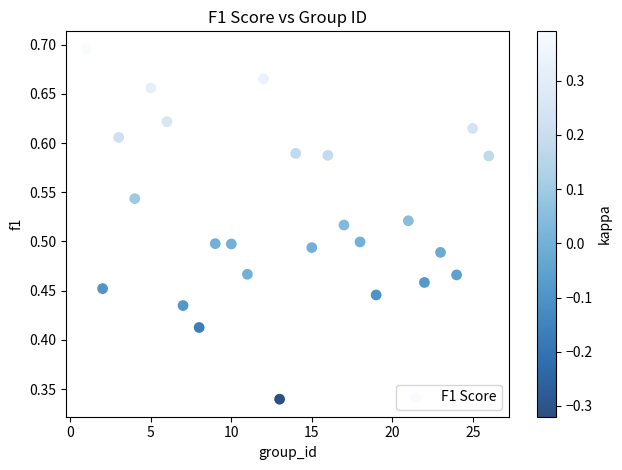

What is the range of X values (max minus min)?

25.0